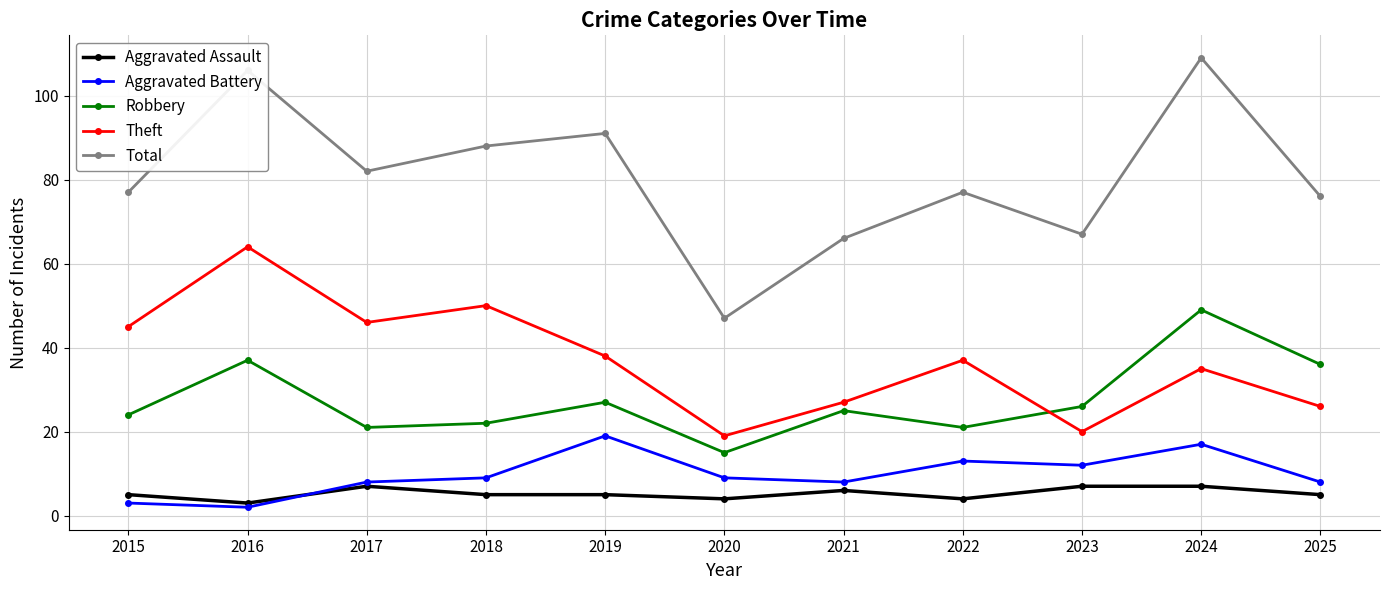

List the series in order of their peak value, lowest first.

Aggravated Assault, Aggravated Battery, Robbery, Theft, Total